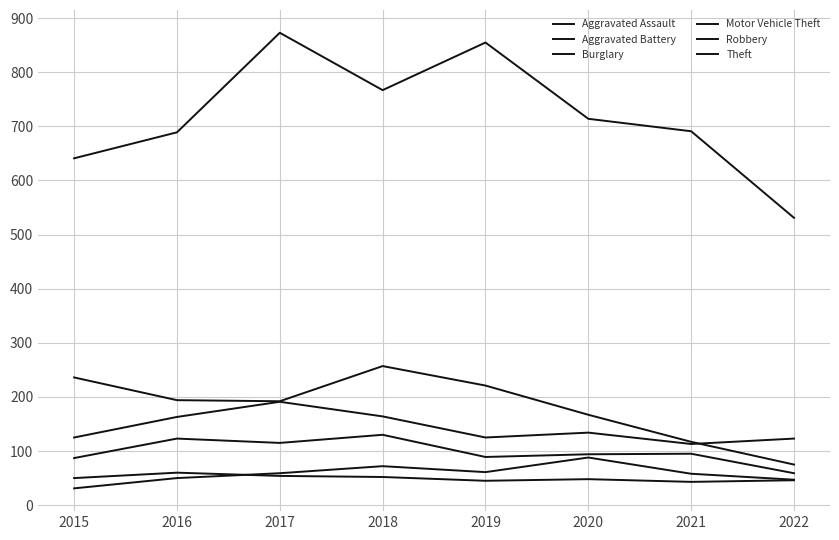

Is it true that Aggravated Assault equals 86 at 2021?

False